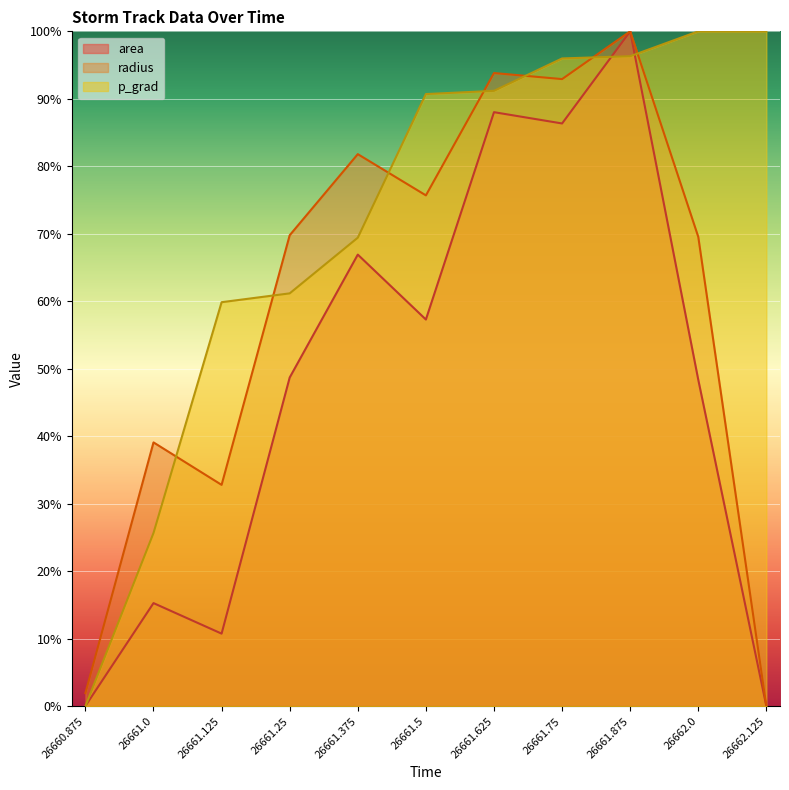

Rank the series at 26661.25 from highest to lowest value.

radius, p_grad, area